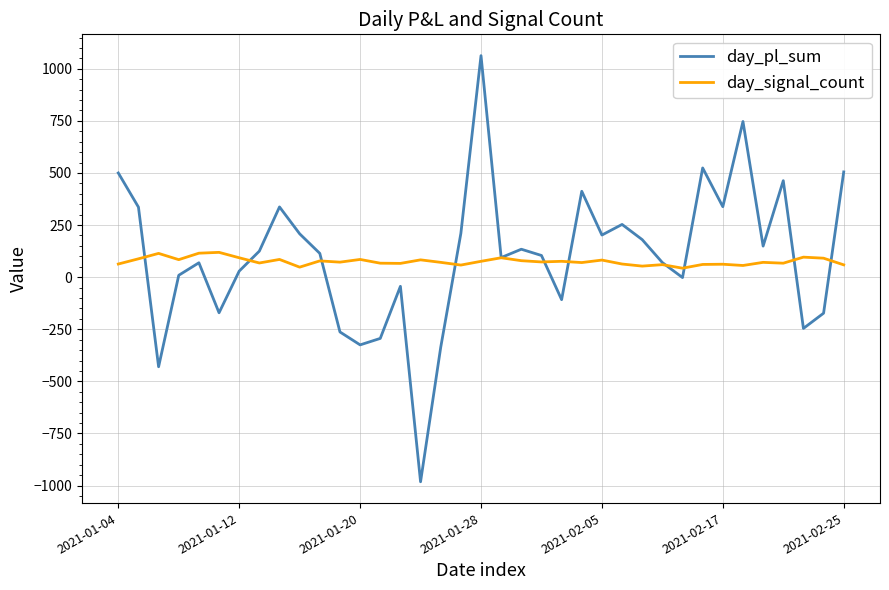

Is this an area chart (filled region under the line)?

No